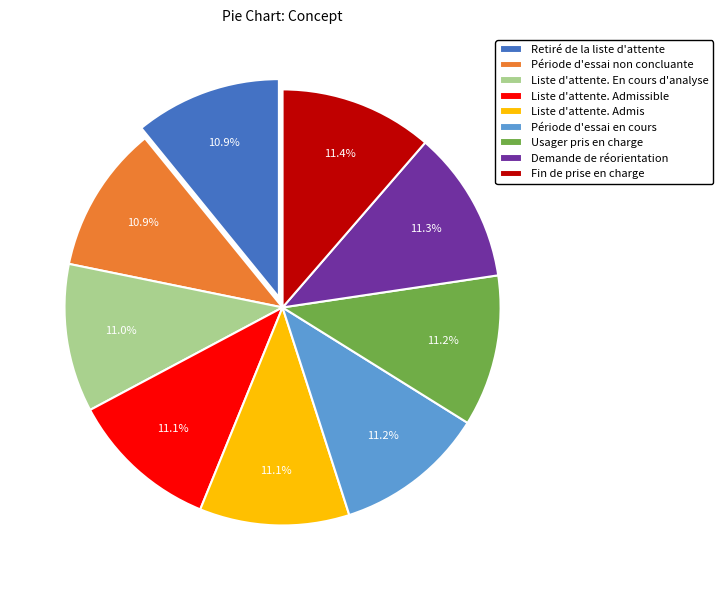

What is the total percentage of Retiré de la liste d'attente and Liste d'attente. Admis?

22.0%